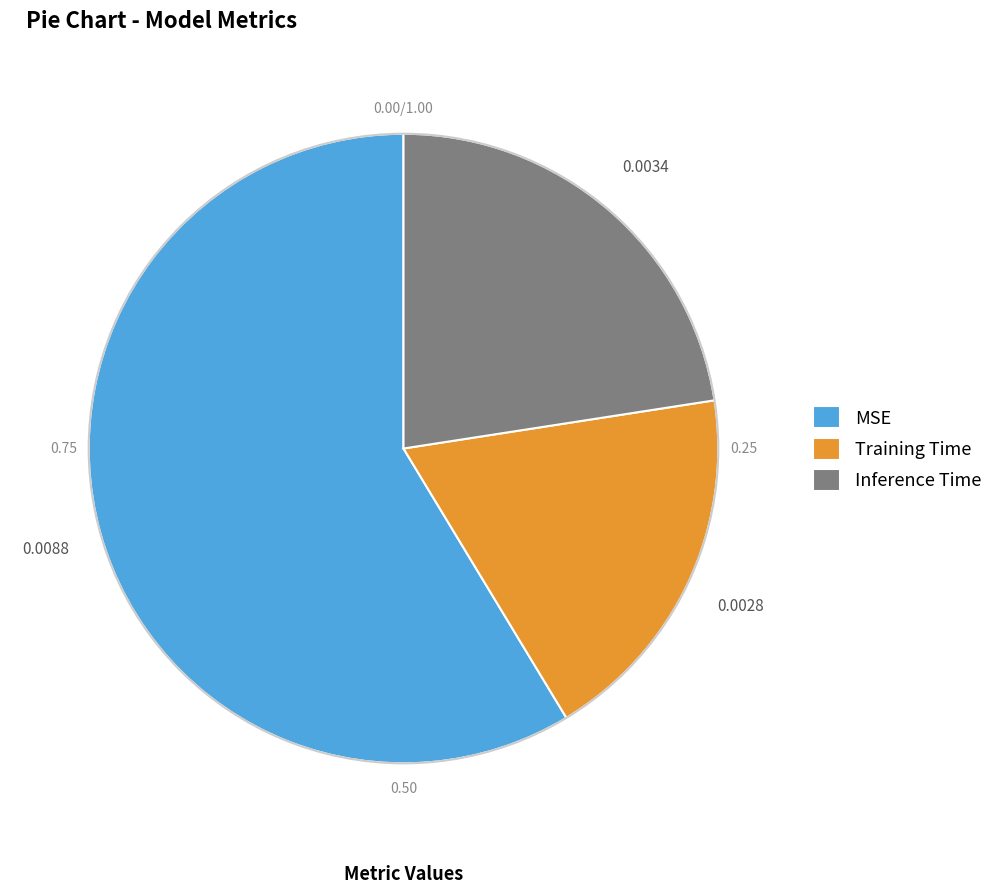

Combined, do Training Time and MSE account for over 50%?

Yes